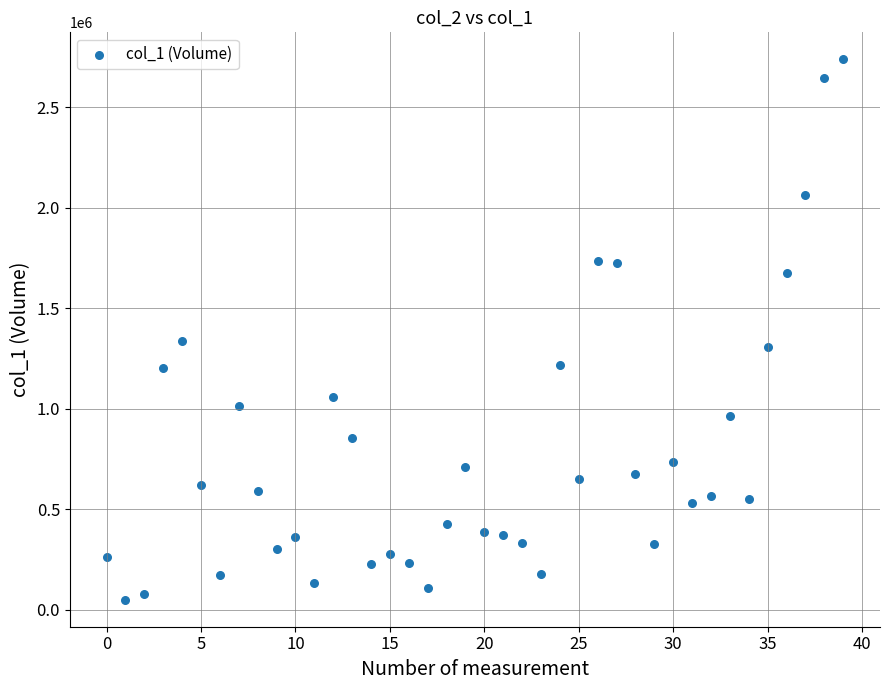

What Y value in the scatter plot is closest to 1394500?

1338000